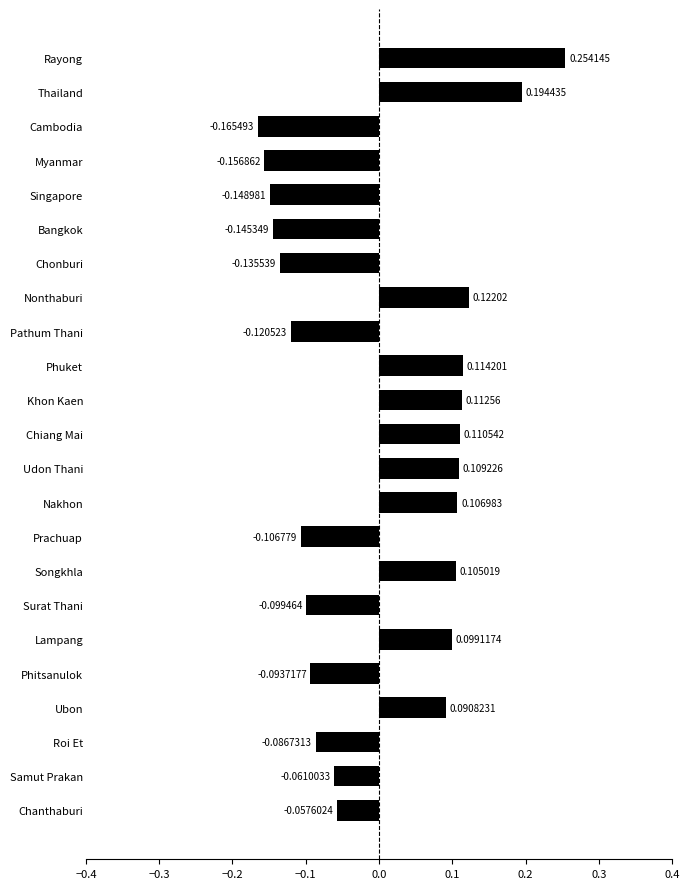

List the labels in order of value, largest first.

Rayong, Thailand, Nonthaburi, Phuket, Khon Kaen, Chiang Mai, Udon Thani, Nakhon, Songkhla, Lampang, Ubon, Chanthaburi, Samut Prakan, Roi Et, Phitsanulok, Surat Thani, Prachuap, Pathum Thani, Chonburi, Bangkok, Singapore, Myanmar, Cambodia